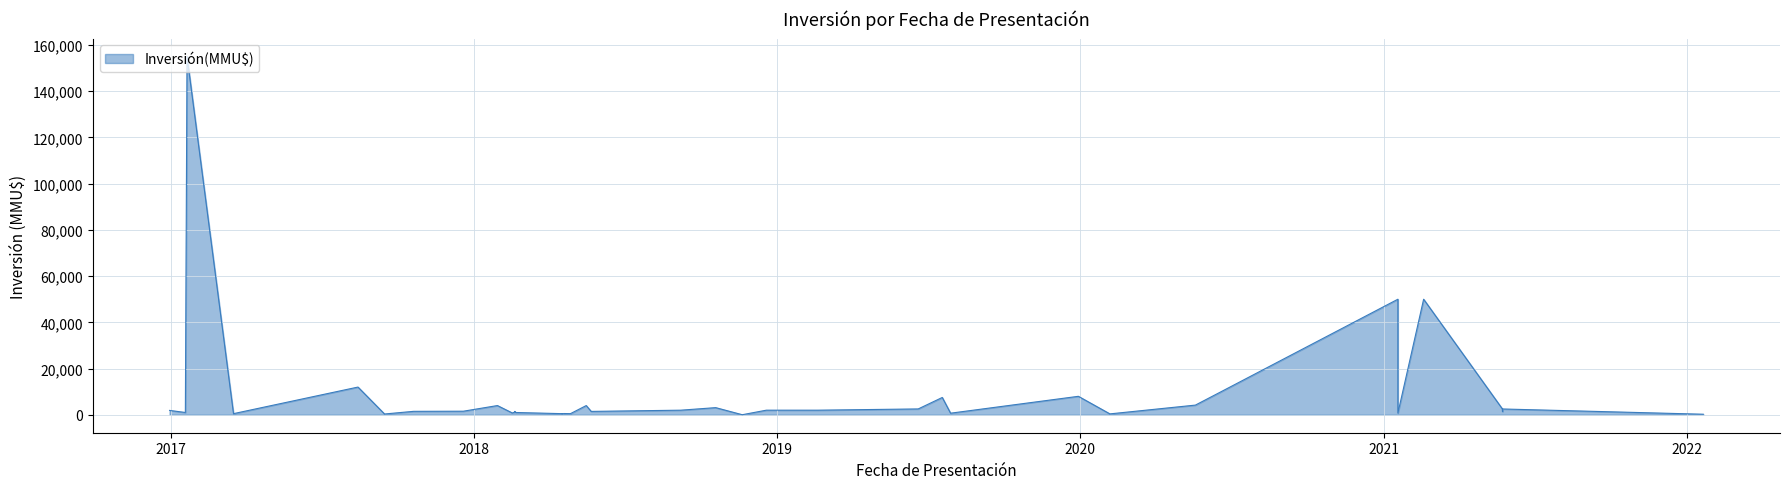

How many points are lower than both their immediate neighbors (excluding endpoints)?

12